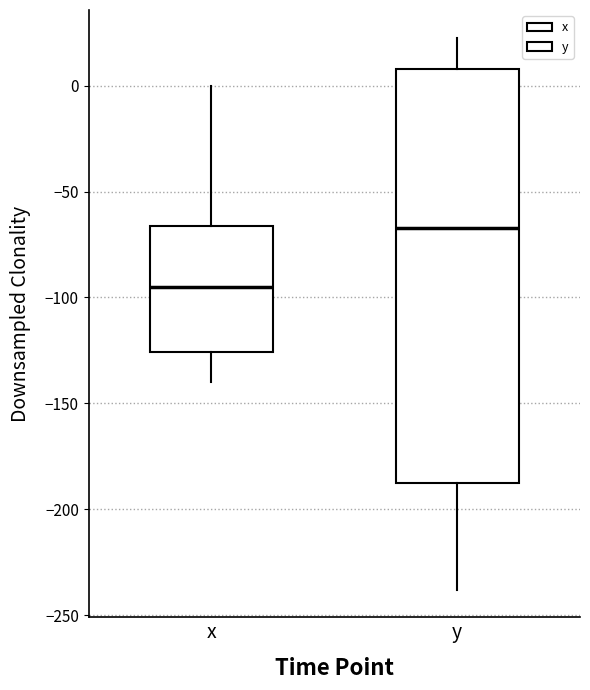

Comparing the boxes themselves (not the whiskers), which one is the tallest?

y